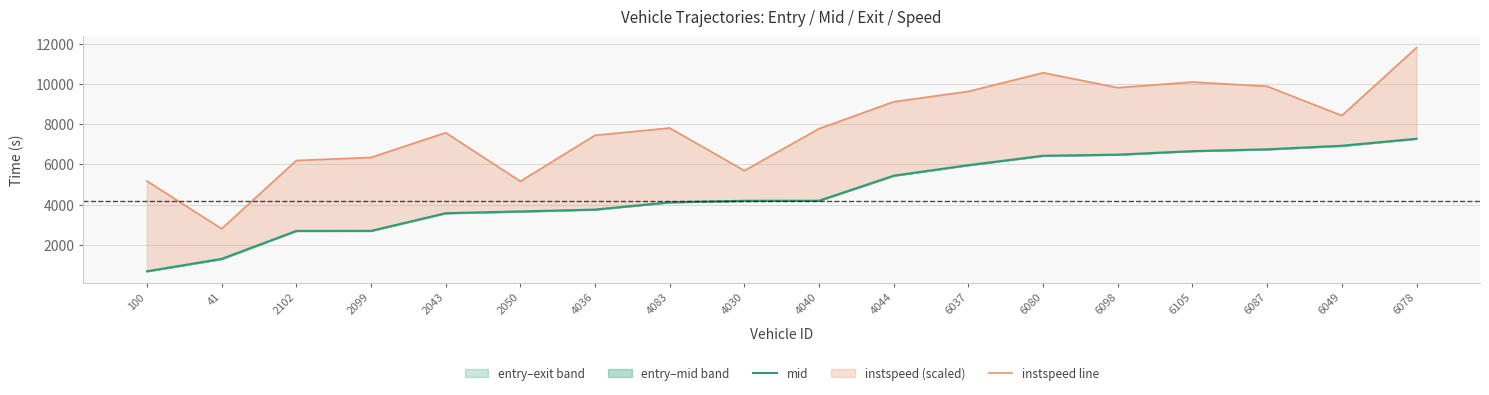

Rank the series by their average value, from highest to lowest.

instspeed line, mid